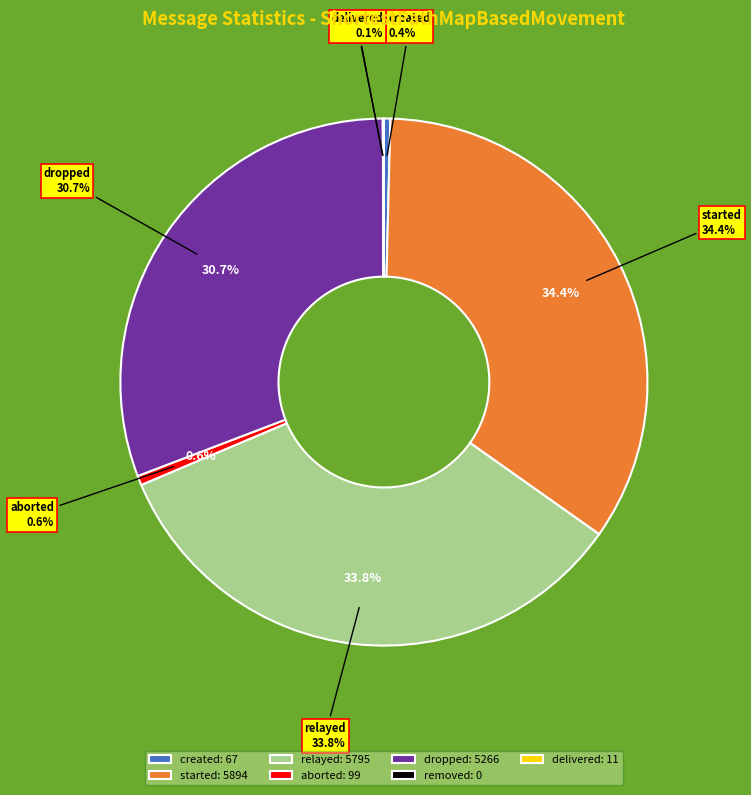

Which has a higher value, delivered or aborted?

aborted